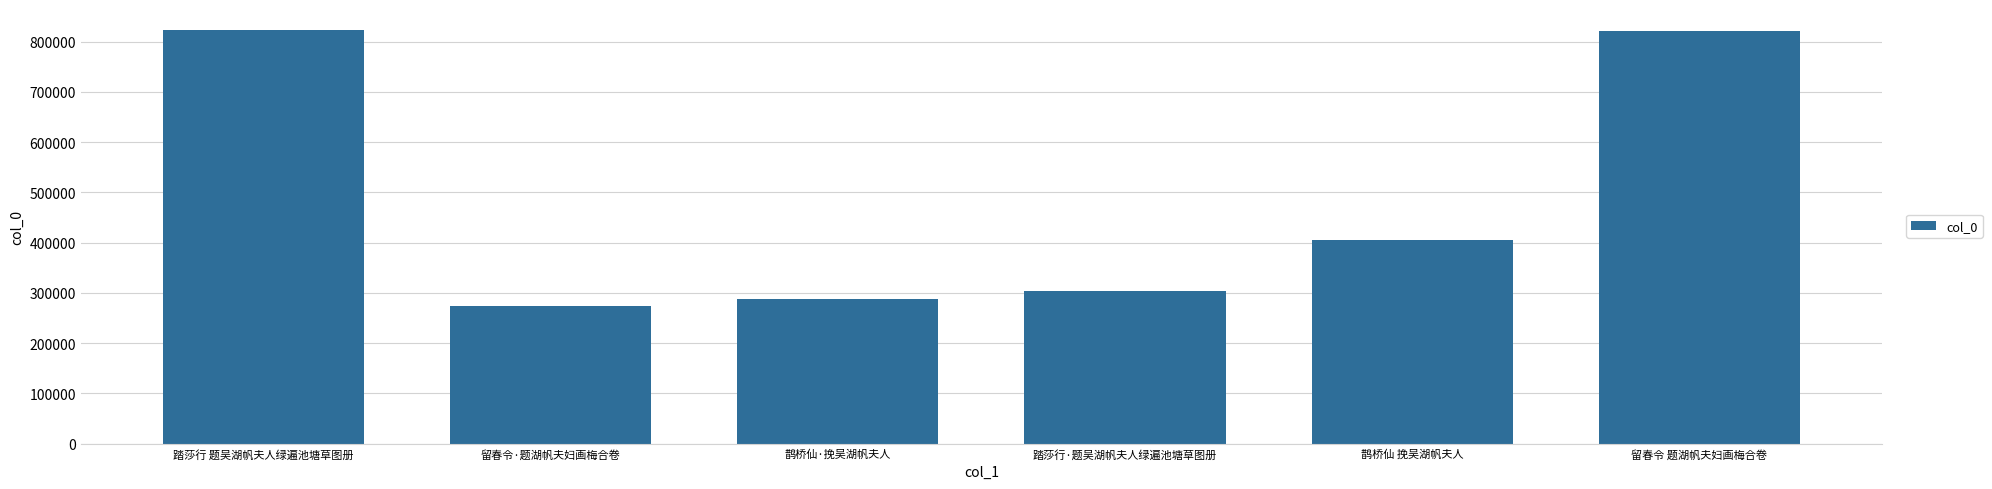

What is the approximate value at 踏莎行·题吴湖帆夫人绿遍池塘草图册?

303749